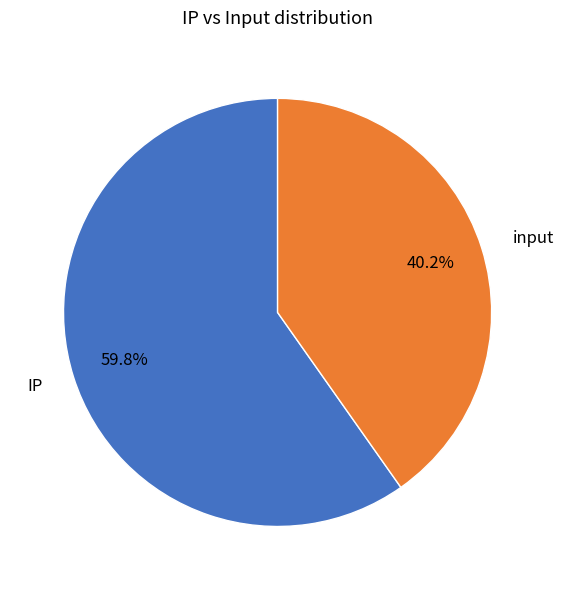

Count the number of slices in the pie.

2